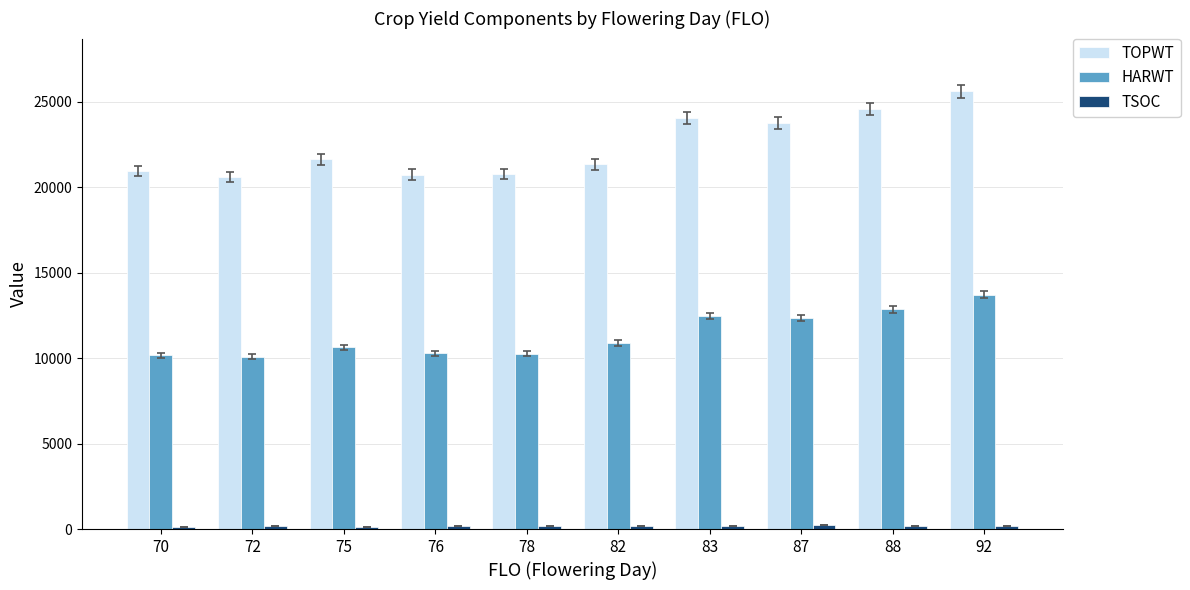

What is the sum of all HARWT values?

113645